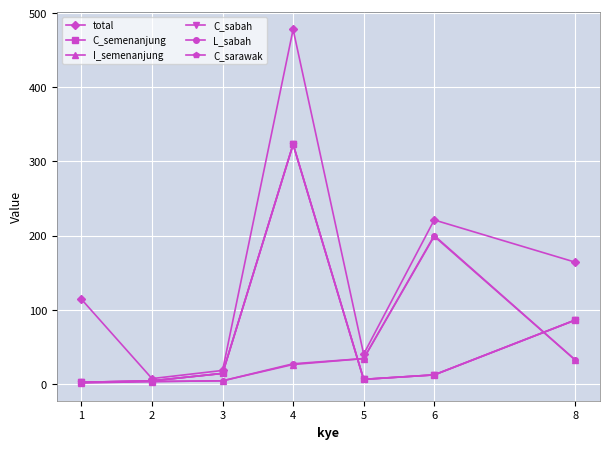

Is this an area chart (filled region under the line)?

No